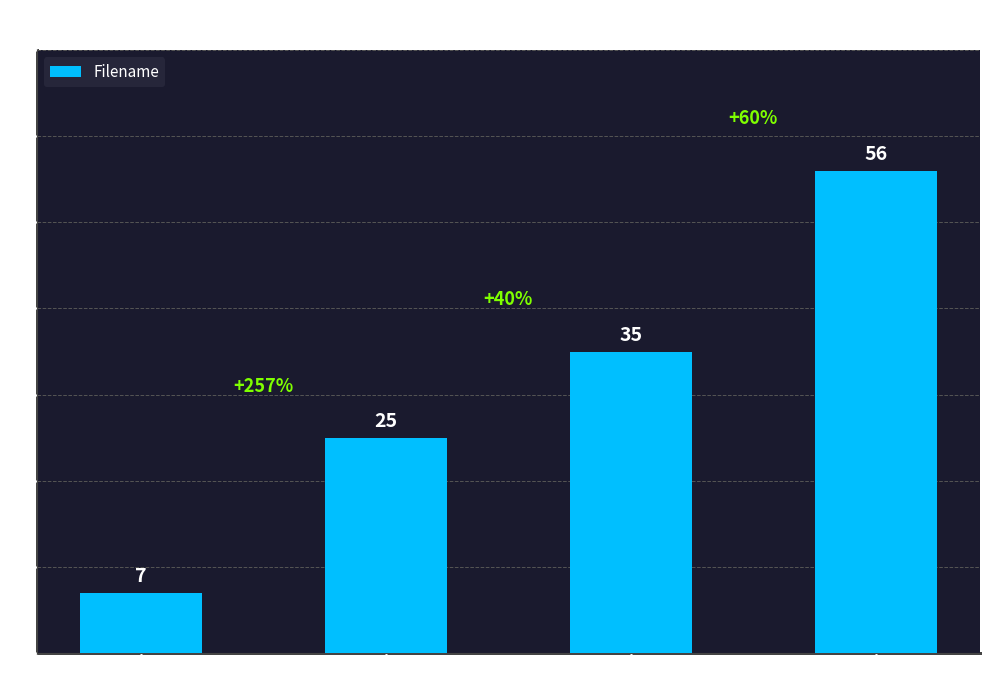

Which has a higher value, 035_Diotima_2 or 056_Smetana_2?

056_Smetana_2